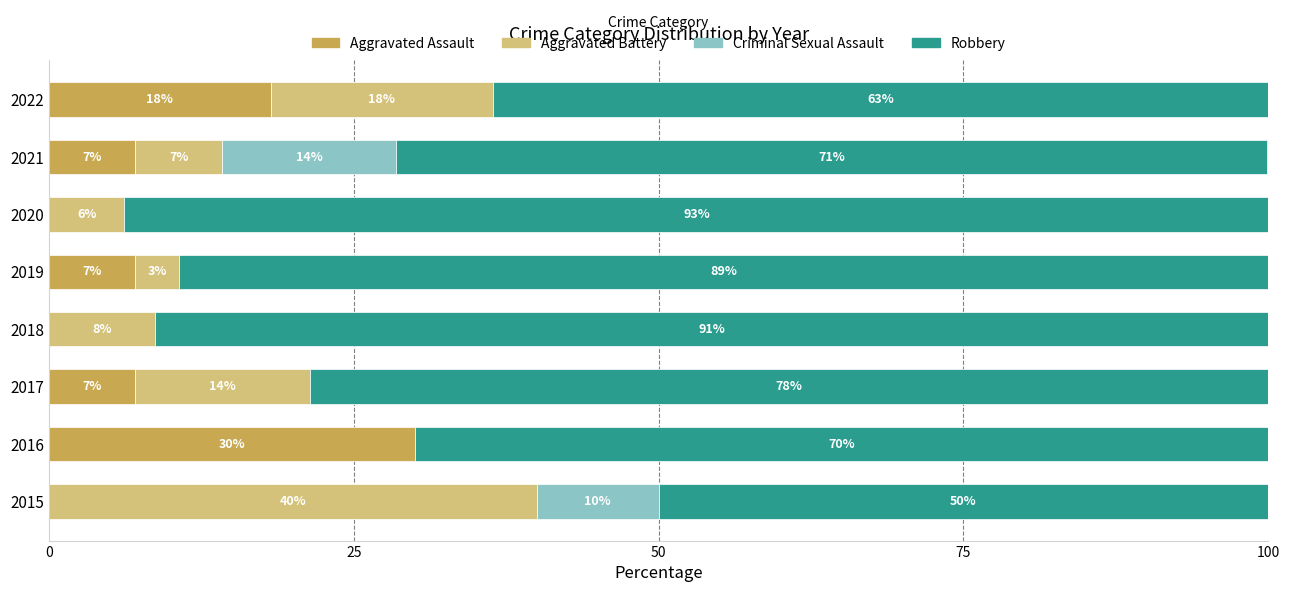

What are all the series names shown in the legend?

Aggravated Assault, Aggravated Battery, Criminal Sexual Assault, Robbery